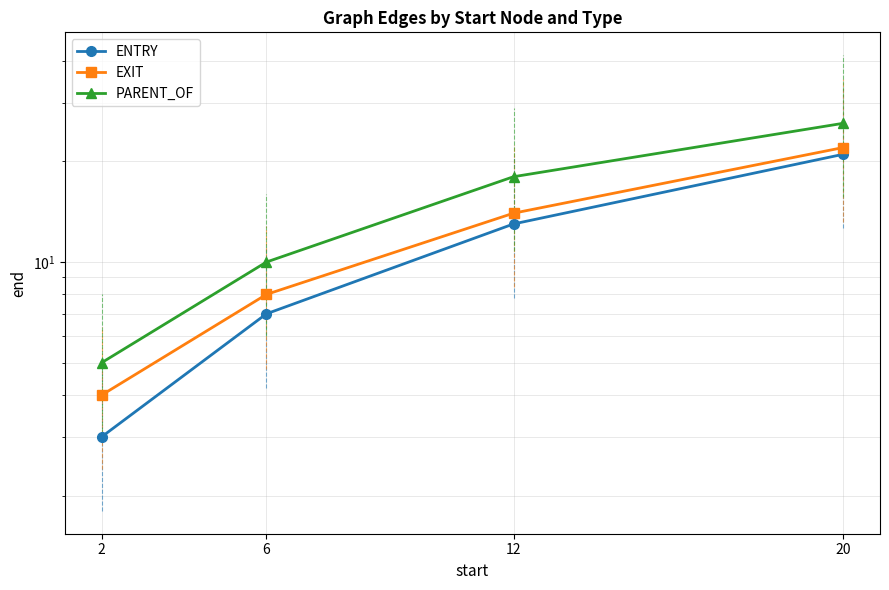

Which series has the widest spread of values?

PARENT_OF